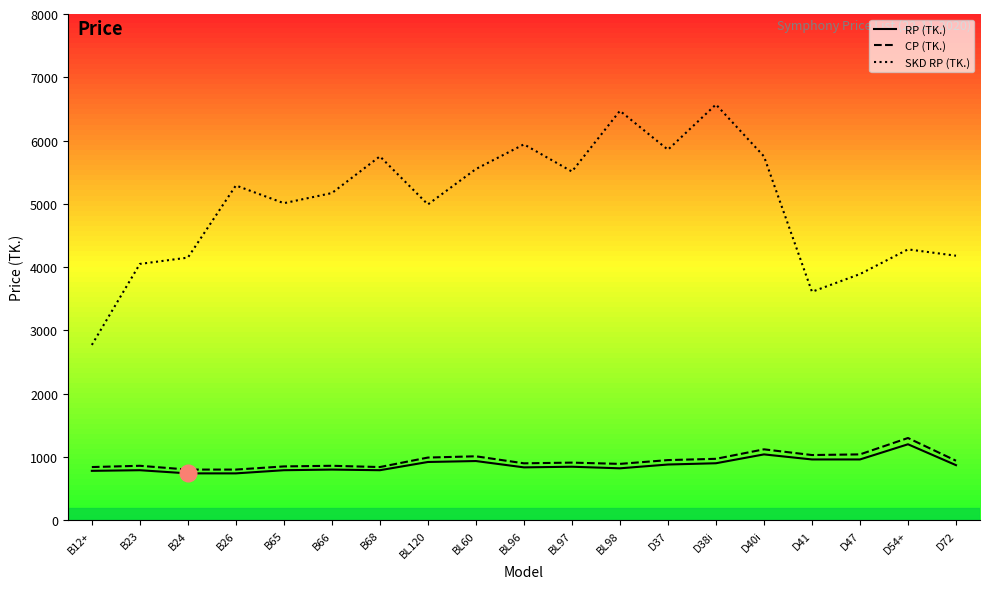

Reading left to right, transcribe all the data shown in this chart.

RP (TK.): 780	790	740	740	790	800	790	920	935	835	845	820	880	900	1040	960	960	1200	870
CP (TK.): 840	860	800	800	850	860	840	990	1010	899	910	890	950	970	1120	1030	1040	1299	940
SKD RP (TK.): 2770	4050	4150	5290	5010	5170	5750	4990	5550	5940	5510	6470	5855	6570	5750	3610	3890	4280	4180